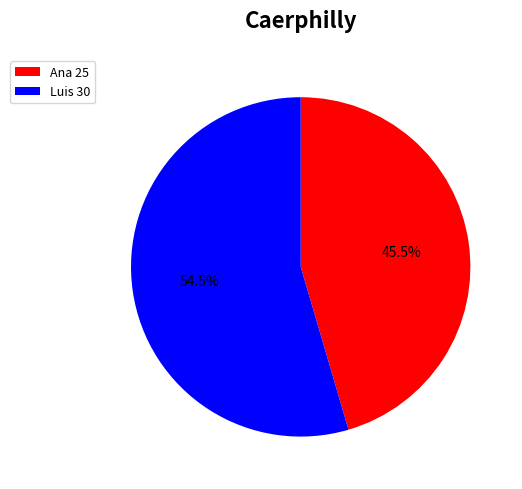

Is Ana the majority of the pie?

No